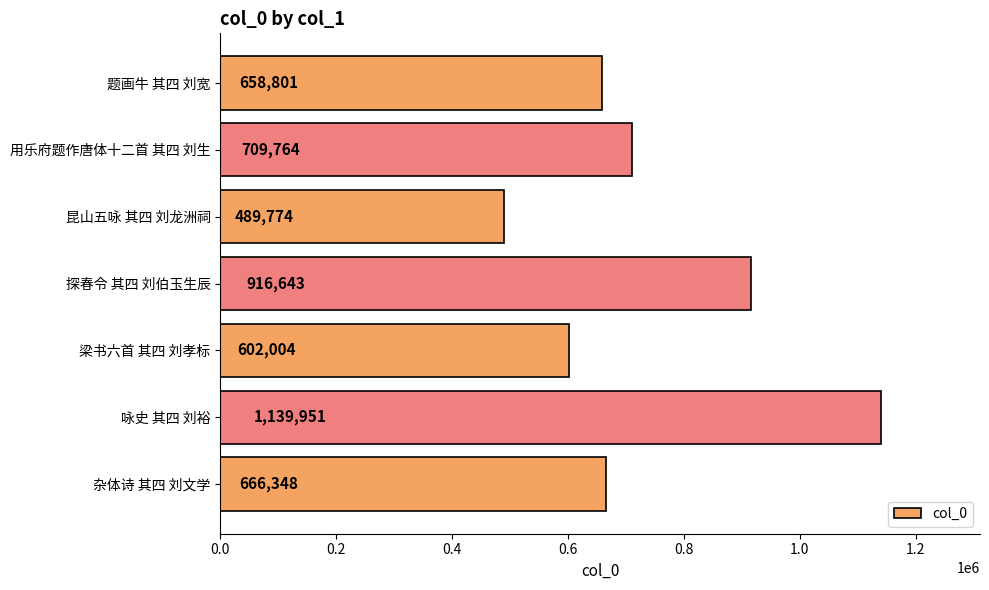

Reading top to bottom, list all the values displayed in this chart.

题画牛 其四 刘宽=658801	用乐府题作唐体十二首 其四 刘生=709764	昆山五咏 其四 刘龙洲祠=489774	探春令 其四 刘伯玉生辰=916643	梁书六首 其四 刘孝标=602004	咏史 其四 刘裕=1139951	杂体诗 其四 刘文学=666348